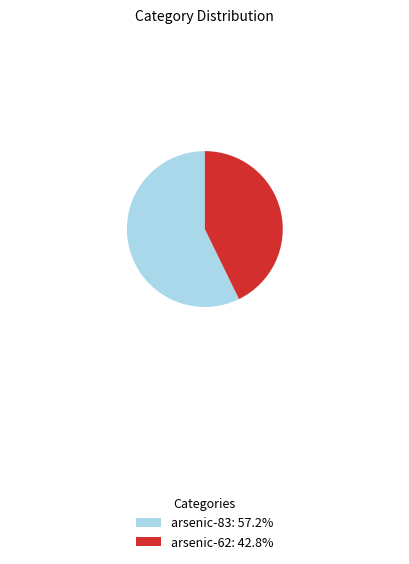

What is the ratio of the value at arsenic-83: 57.2% to the value at arsenic-62: 42.8%?

1.3